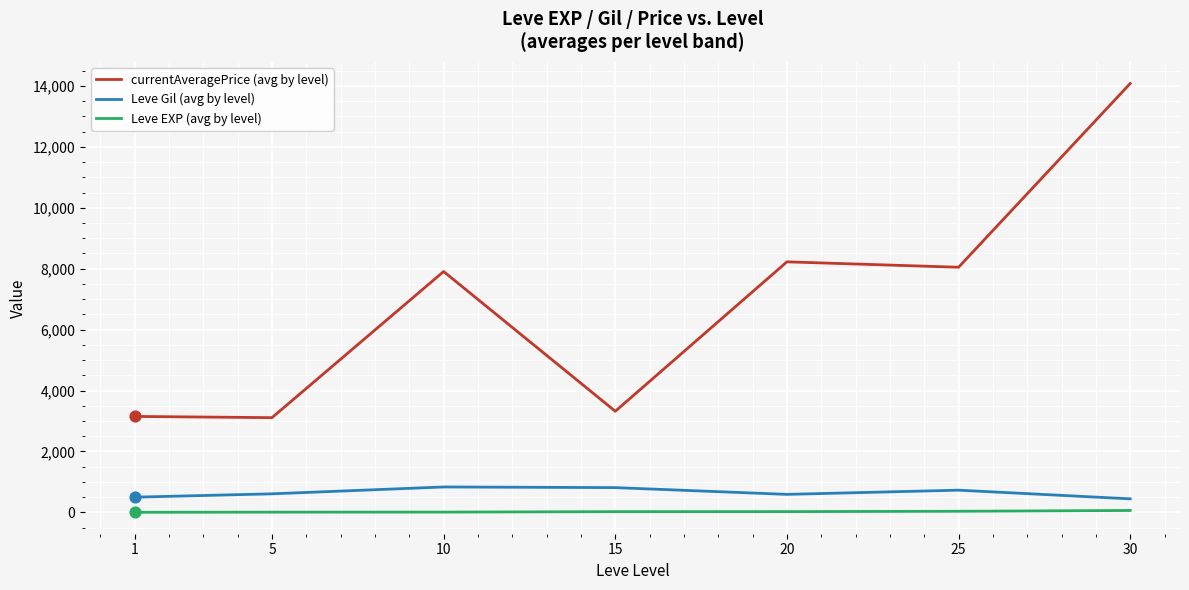

Which series has the widest spread of values?

currentAveragePrice (avg by level)